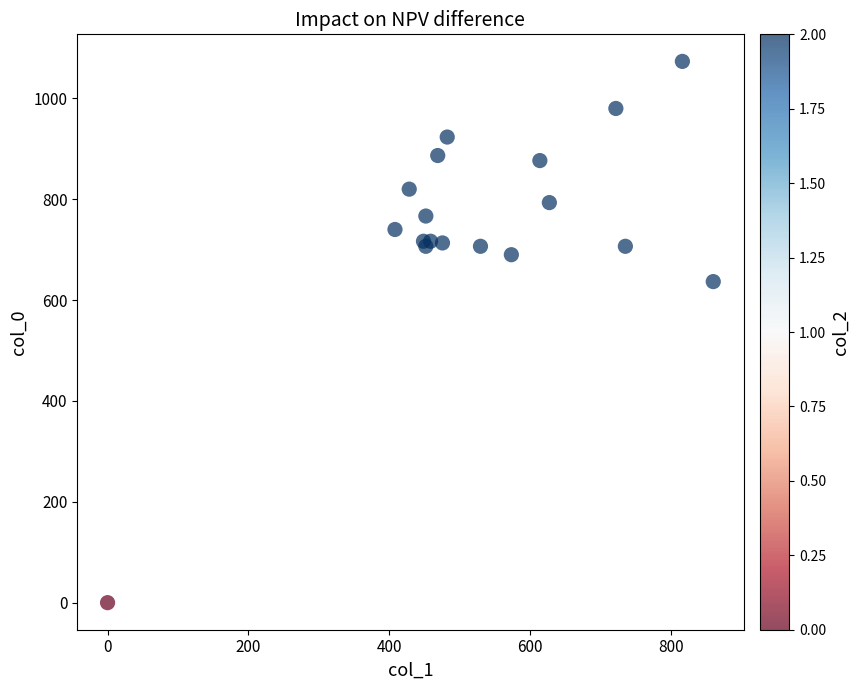

What Y value in the scatter plot is closest to 536?

636.7